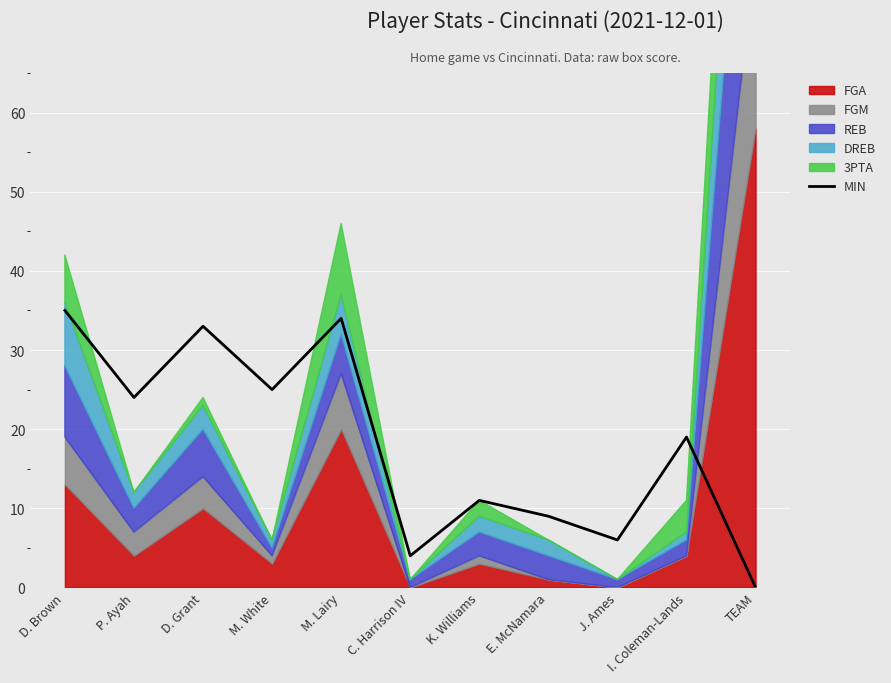

Where is the first local maximum?

D. Grant